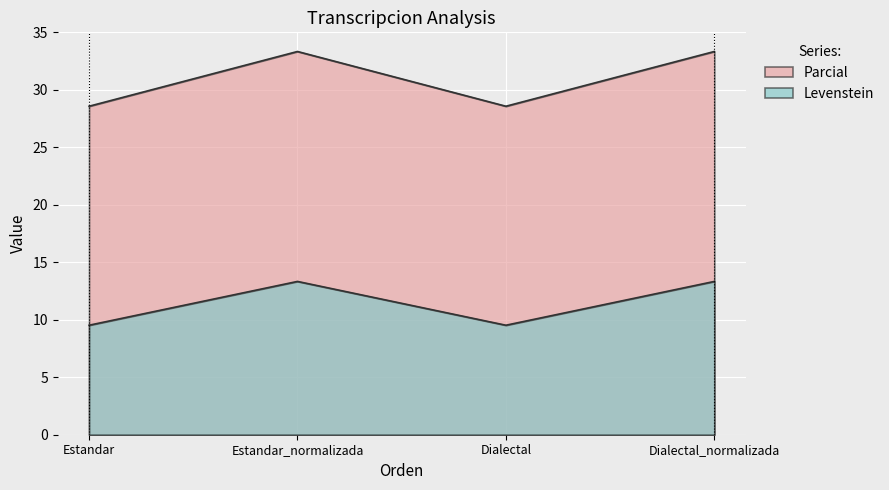

Where is the first local maximum for Levenstein?

Estandar_normalizada